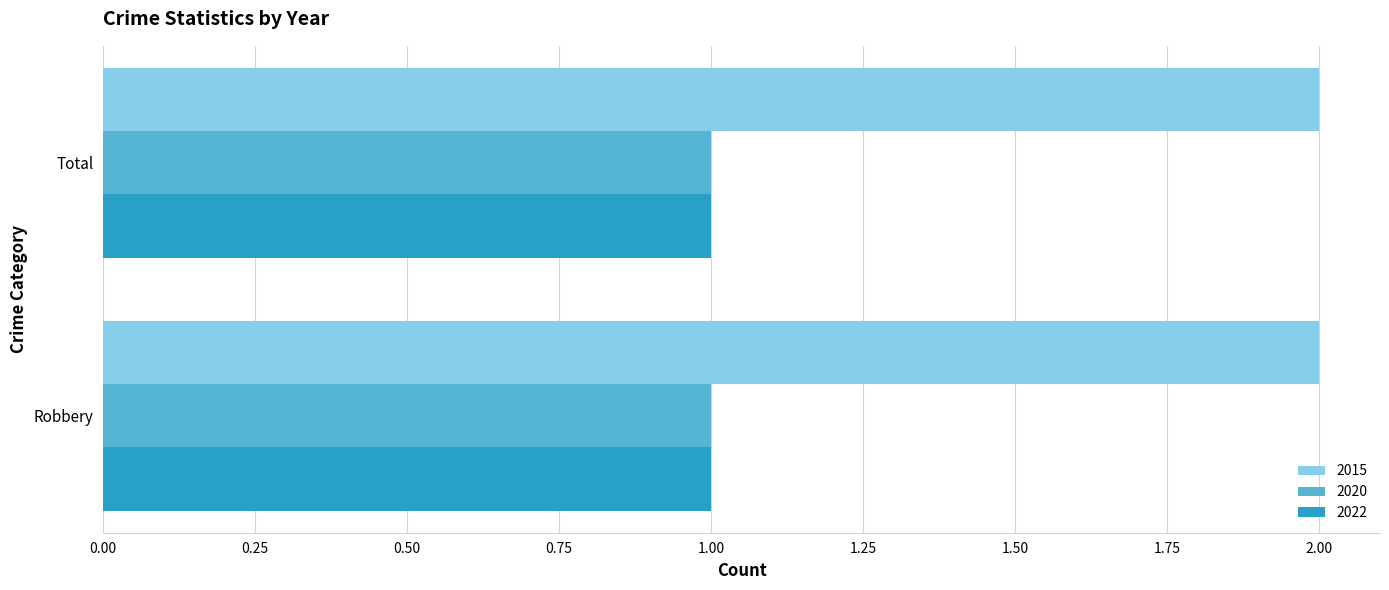

The 2020 series shows 1 at Robbery. True or false?

True